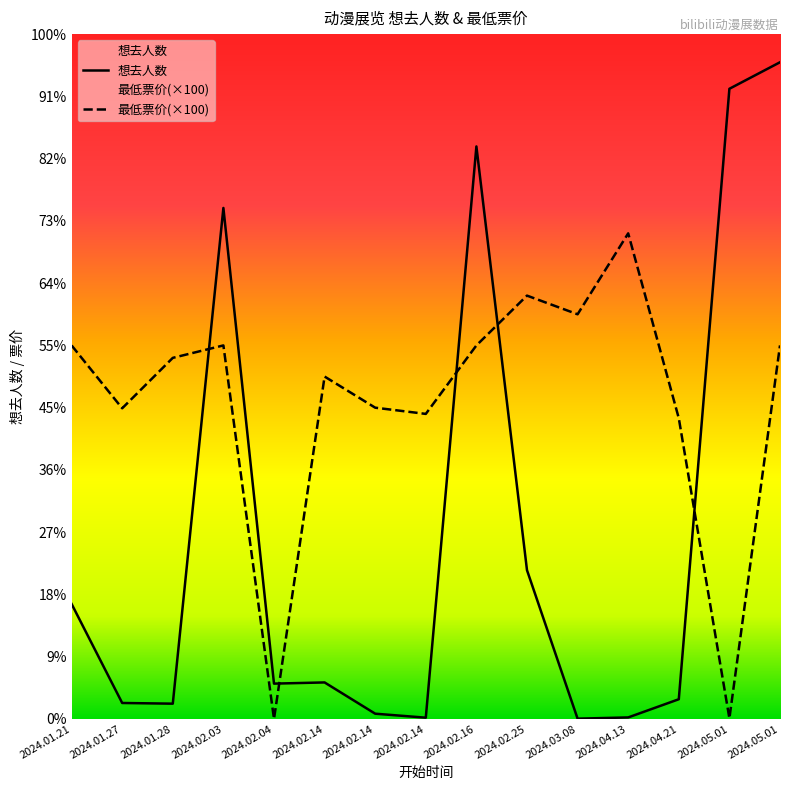

At how many categories does at least one series exceed 7768?

5